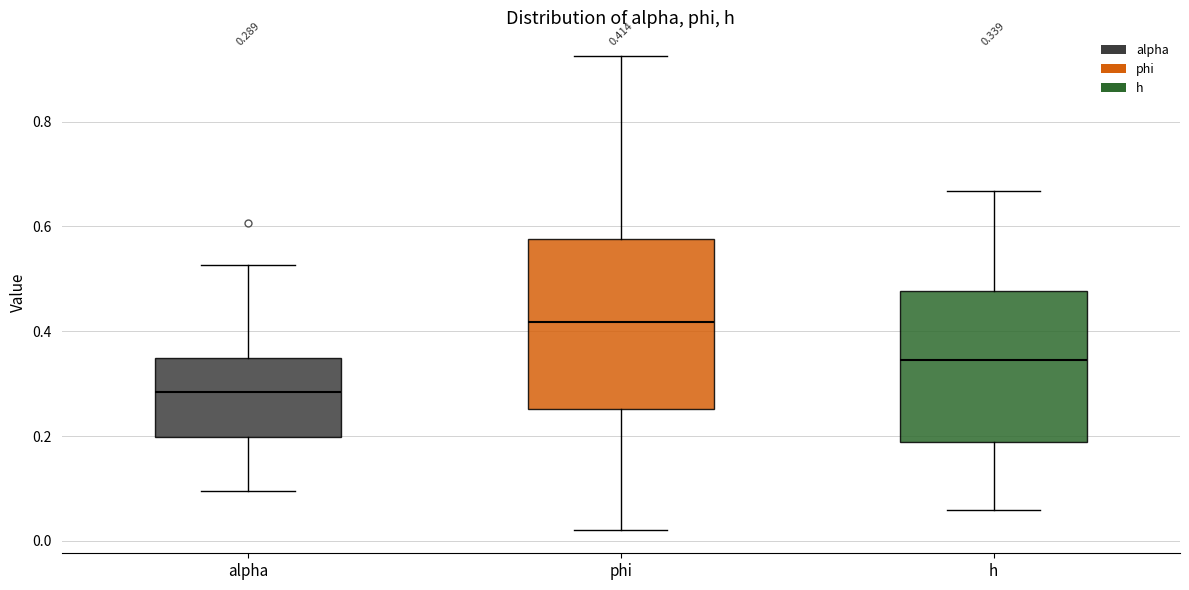

Which box's median line is the highest?

phi